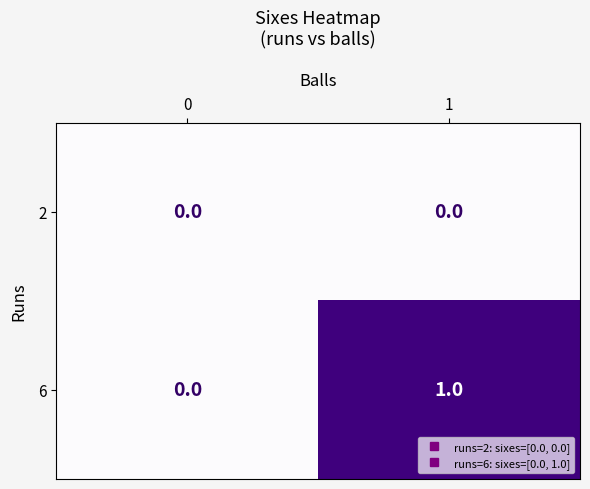

List the series in order of their overall mean, lowest first.

2, 6